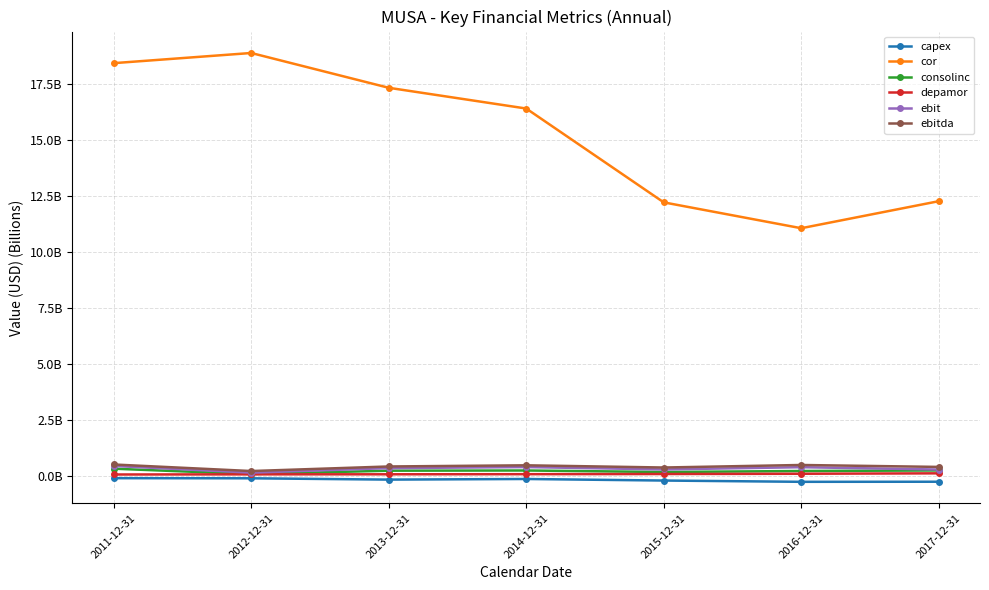

What position from the left is 2014-12-31?

4